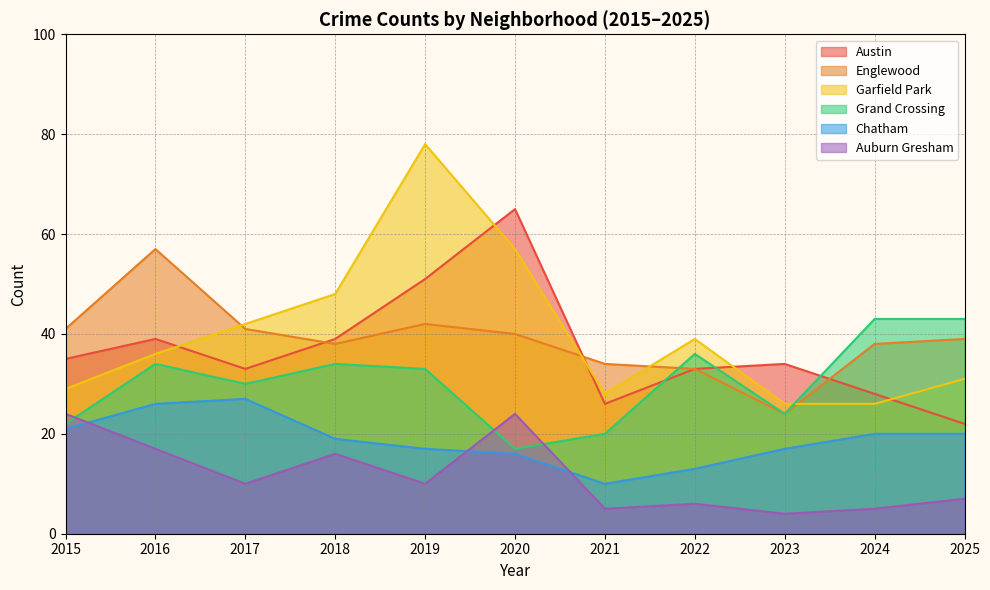

True or false: Auburn Gresham and Austin cross at least once.

False